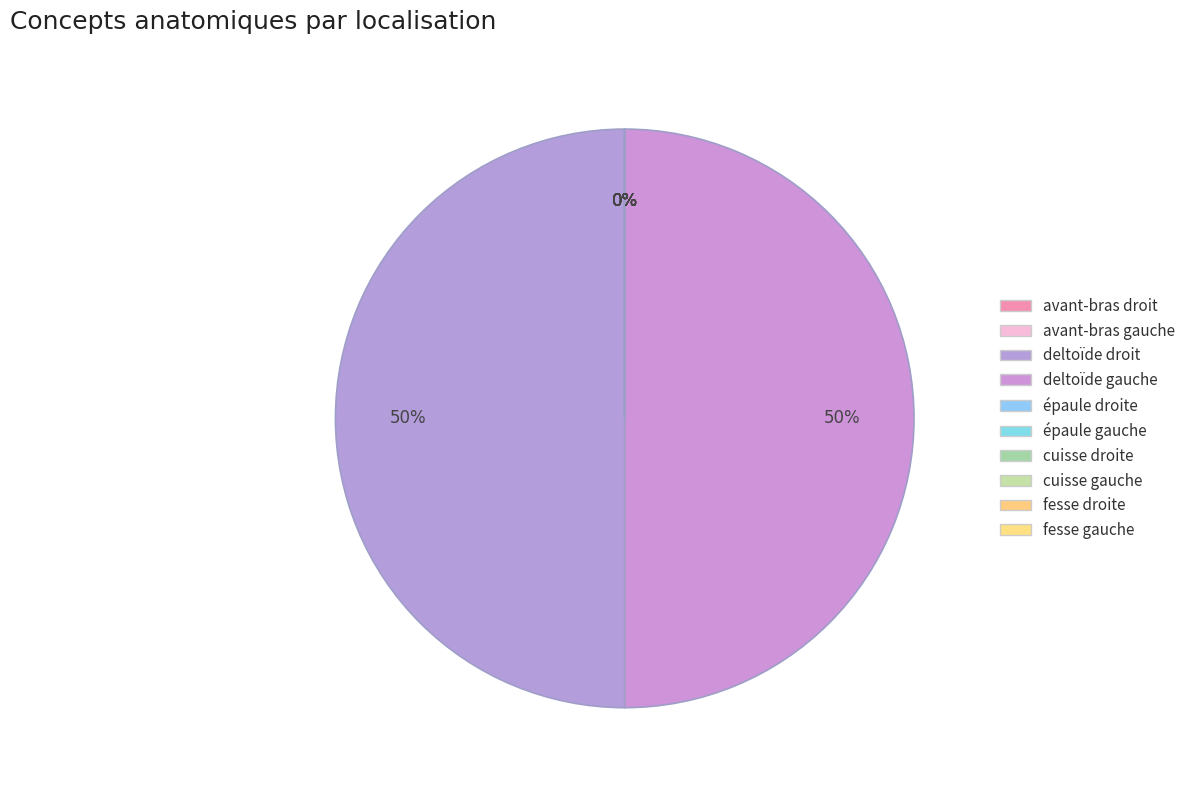

The cuisse gauche slice represents 14% of the pie. True or false?

False